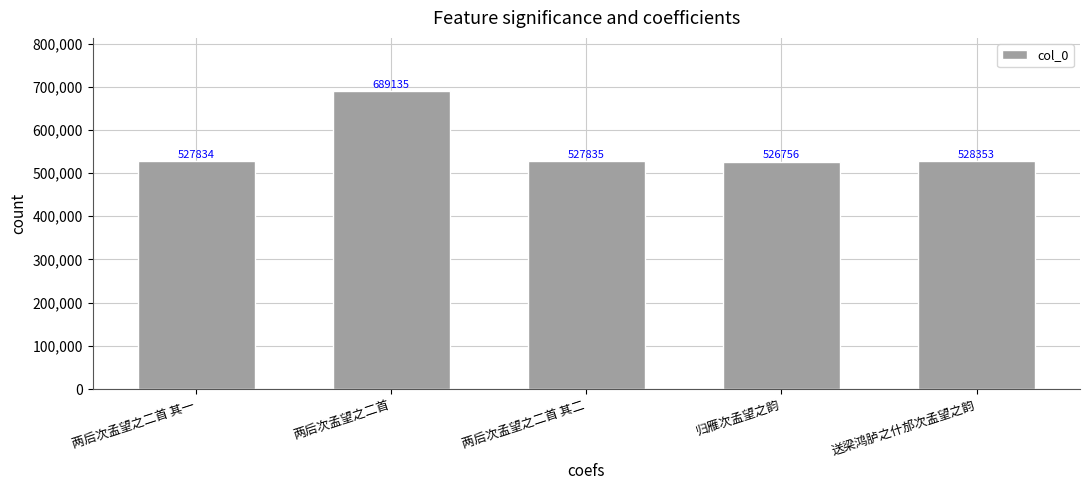

Are the bars grouped side by side (vs. stacked)?

No